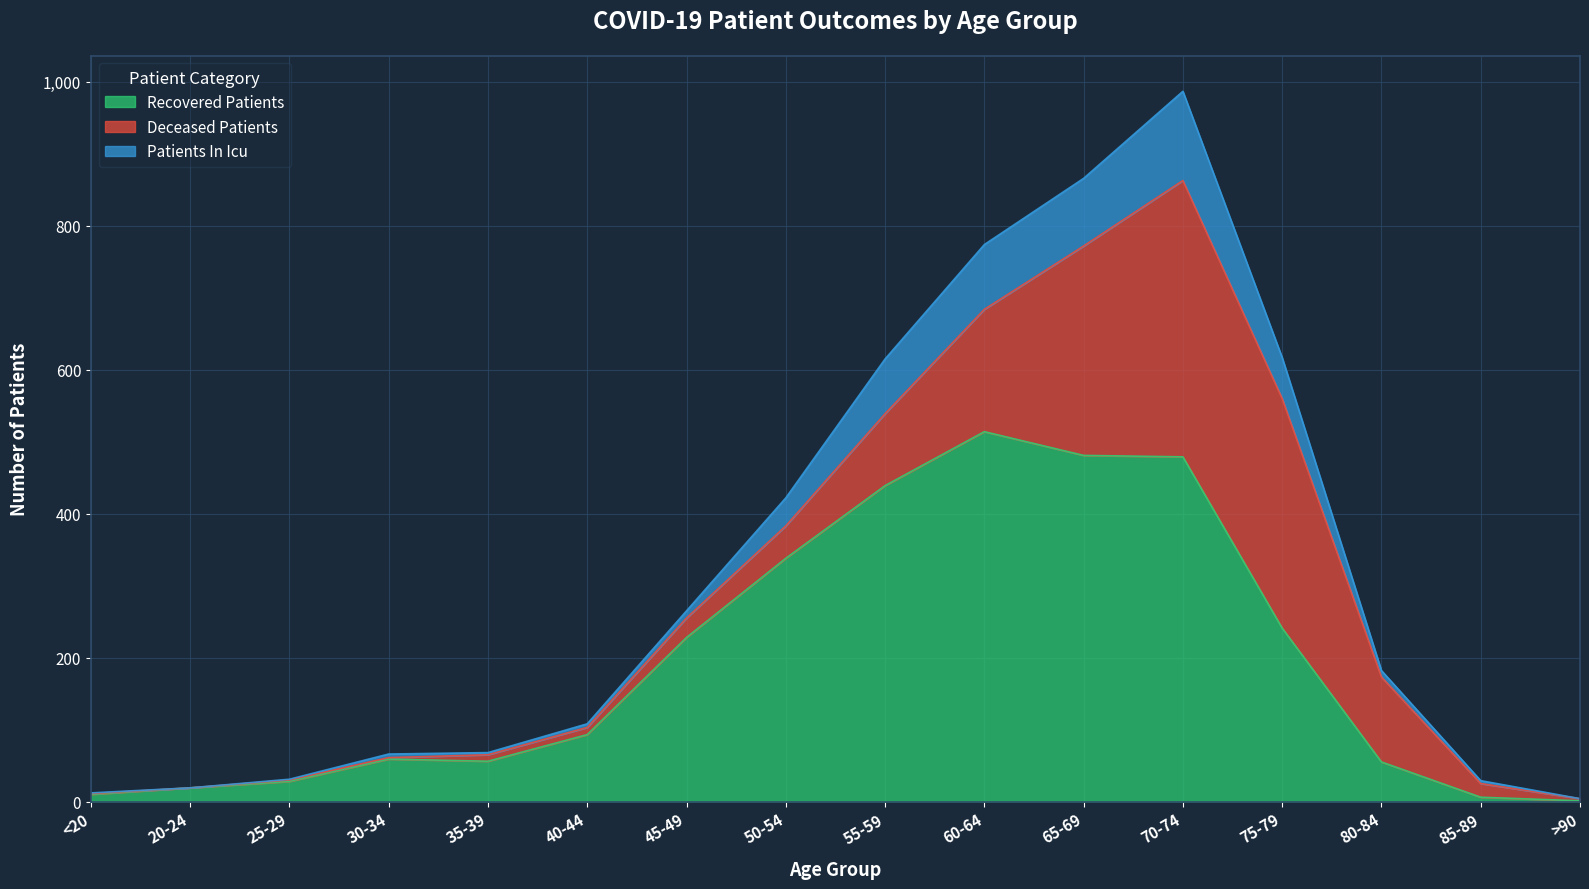

At which category is the sum across all series the highest?

70-74